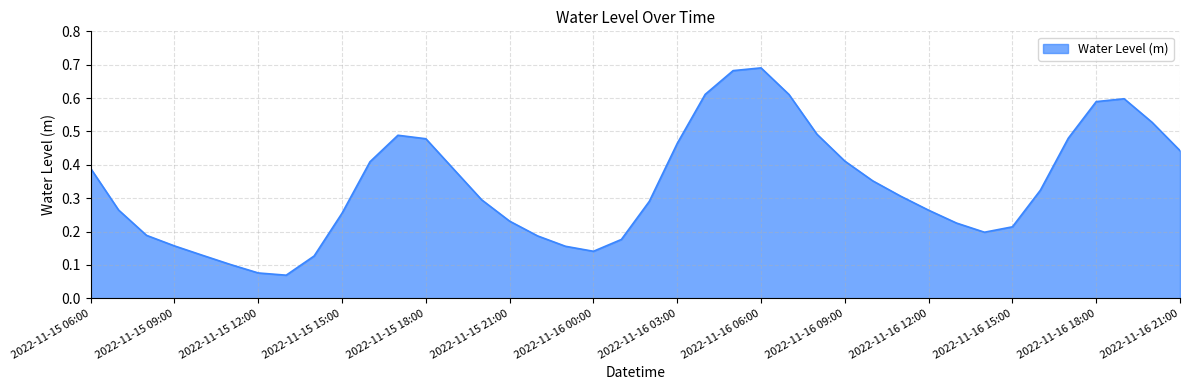

Reading left to right, list all the values displayed in this chart.

2022-11-15 06:00=0.4	2022-11-15 07:00=0.3	2022-11-15 08:00=0.2	2022-11-15 09:00=0.2	2022-11-15 10:00=0.1	2022-11-15 11:00=0.1	2022-11-15 12:00=0.1	2022-11-15 13:00=0.1	2022-11-15 14:00=0.1	2022-11-15 15:00=0.3	2022-11-15 16:00=0.4	2022-11-15 17:00=0.5	2022-11-15 18:00=0.5	2022-11-15 19:00=0.4	2022-11-15 20:00=0.3	2022-11-15 21:00=0.2	2022-11-15 22:00=0.2	2022-11-15 23:00=0.2	2022-11-16 00:00=0.1	2022-11-16 01:00=0.2	2022-11-16 02:00=0.3	2022-11-16 03:00=0.5	2022-11-16 04:00=0.6	2022-11-16 05:00=0.7	2022-11-16 06:00=0.7	2022-11-16 07:00=0.6	2022-11-16 08:00=0.5	2022-11-16 09:00=0.4	2022-11-16 10:00=0.4	2022-11-16 11:00=0.3	2022-11-16 12:00=0.3	2022-11-16 13:00=0.2	2022-11-16 14:00=0.2	2022-11-16 15:00=0.2	2022-11-16 16:00=0.3	2022-11-16 17:00=0.5	2022-11-16 18:00=0.6	2022-11-16 19:00=0.6	2022-11-16 20:00=0.5	2022-11-16 21:00=0.4